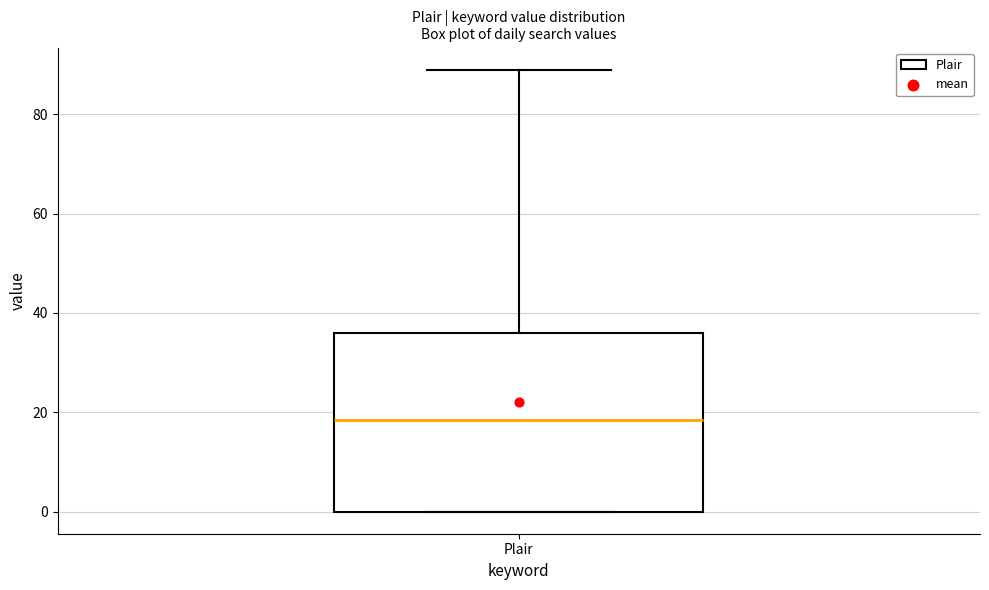

Transcribe this box plot: give where the median line is, the range the box spans, and where the two whiskers end, as read against the y-axis. The values are not printed on the chart, so give them approximately, as read against the axis.

median 18, box 0 to 36, whiskers 0 to 90